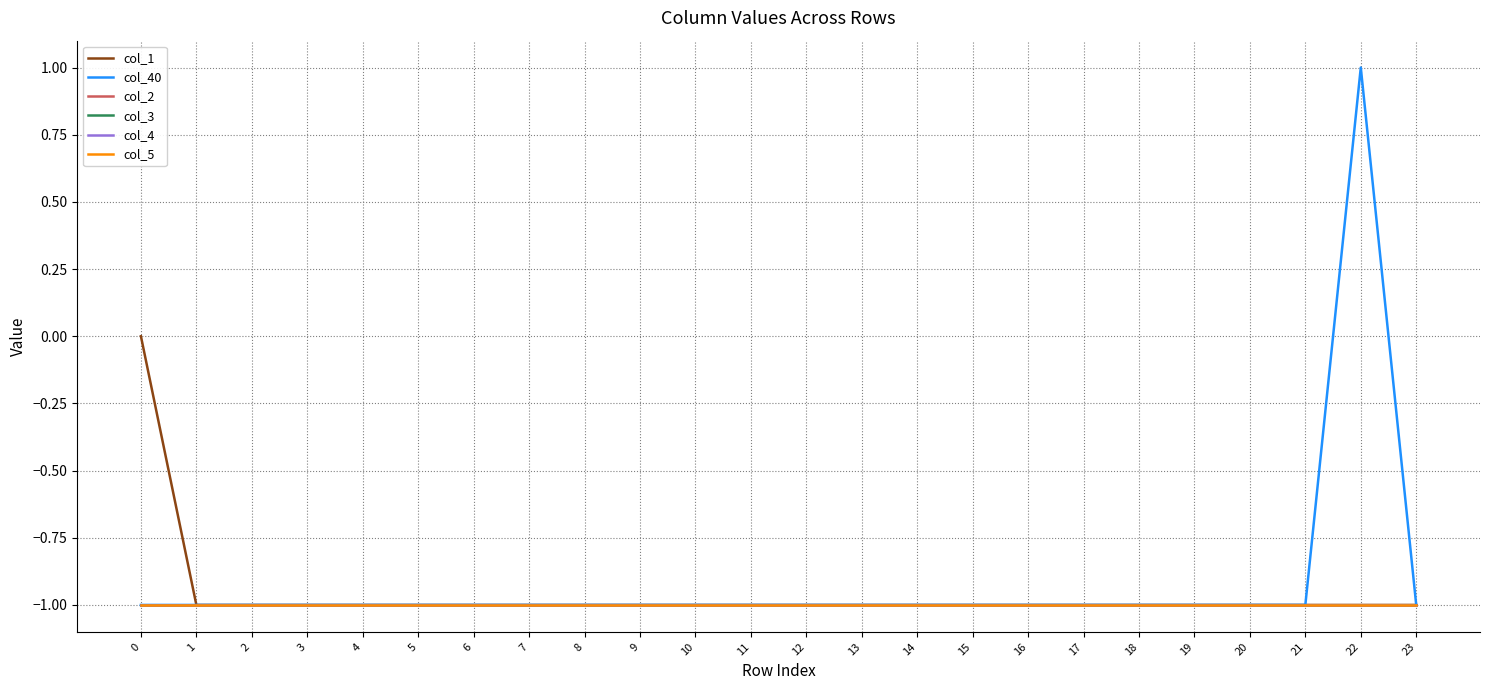

Does the chart display data point markers on the line(s)?

No